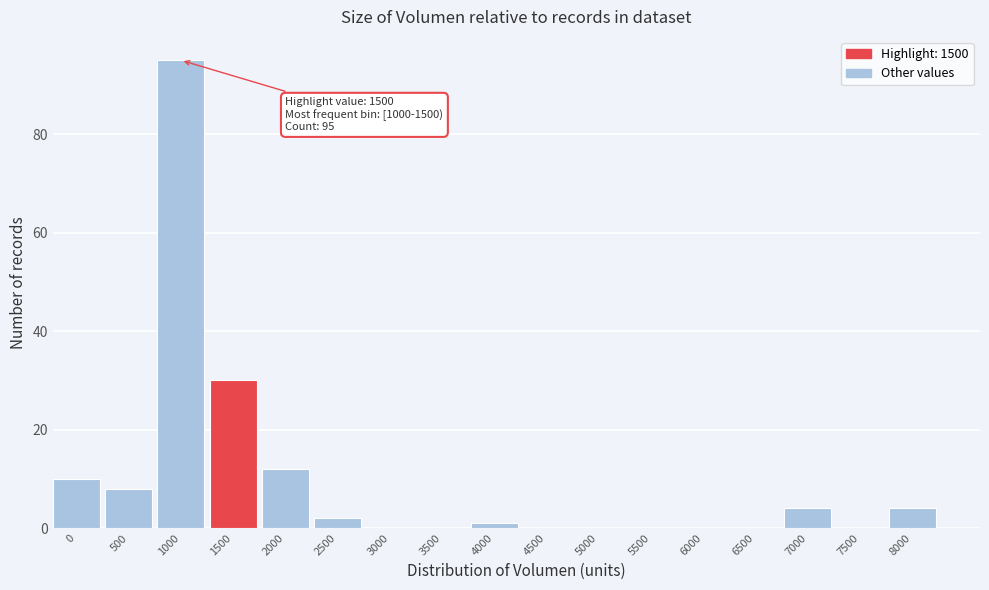

Reading right to left, list all the values displayed in this chart.

8000=4	7500=0	7000=4	6500=0	6000=0	5500=0	5000=0	4500=0	4000=1	3500=0	3000=0	2500=2	2000=12	1500=30	1000=95	500=8	0=10